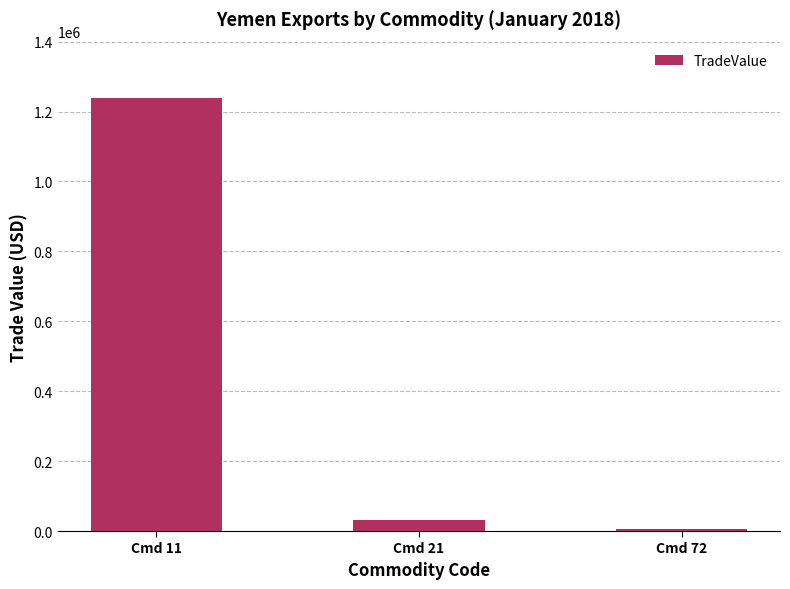

What is the difference between the maximum and minimum values?

1232367